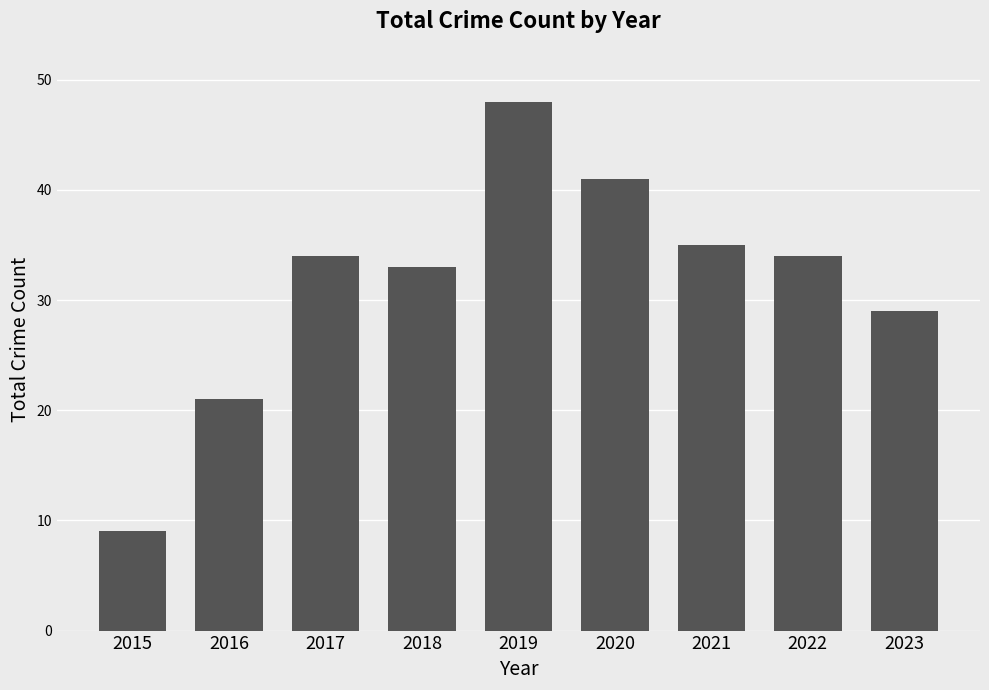

What is the greatest value displayed?

48